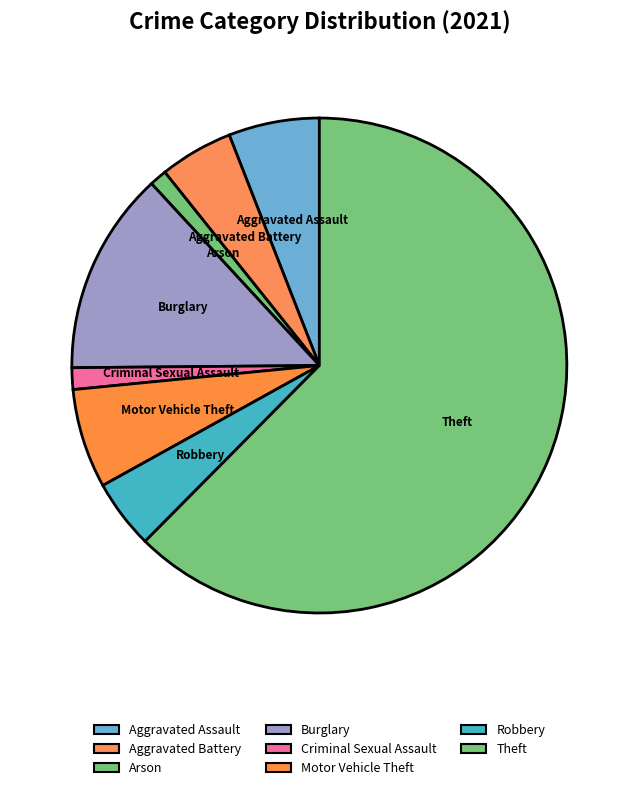

What is the largest slice in the pie chart?

Theft